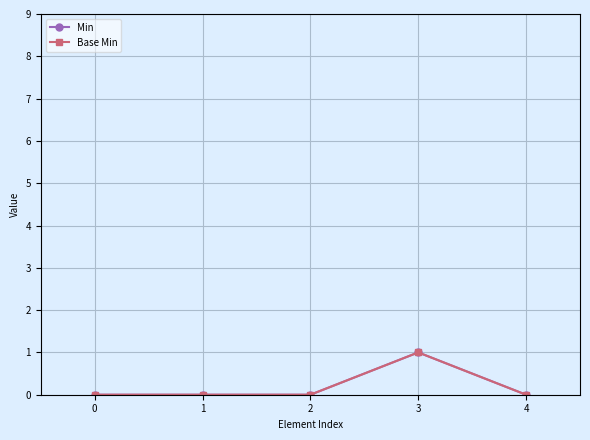

True or false: Base Min and Min cross at least once.

False